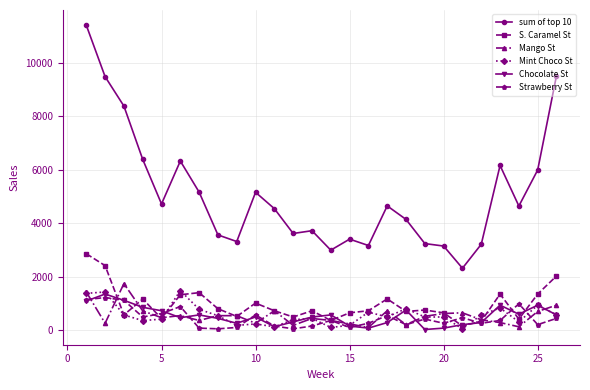

Which series has the largest range (max minus min)?

sum of top 10